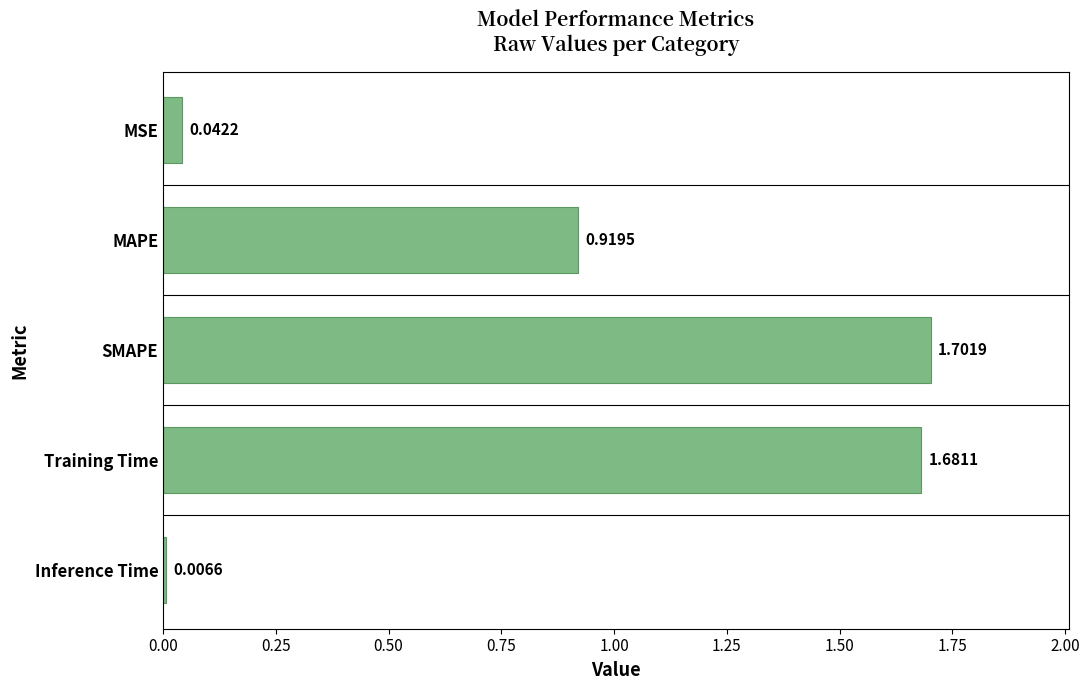

How many categories are shown in the chart?

5